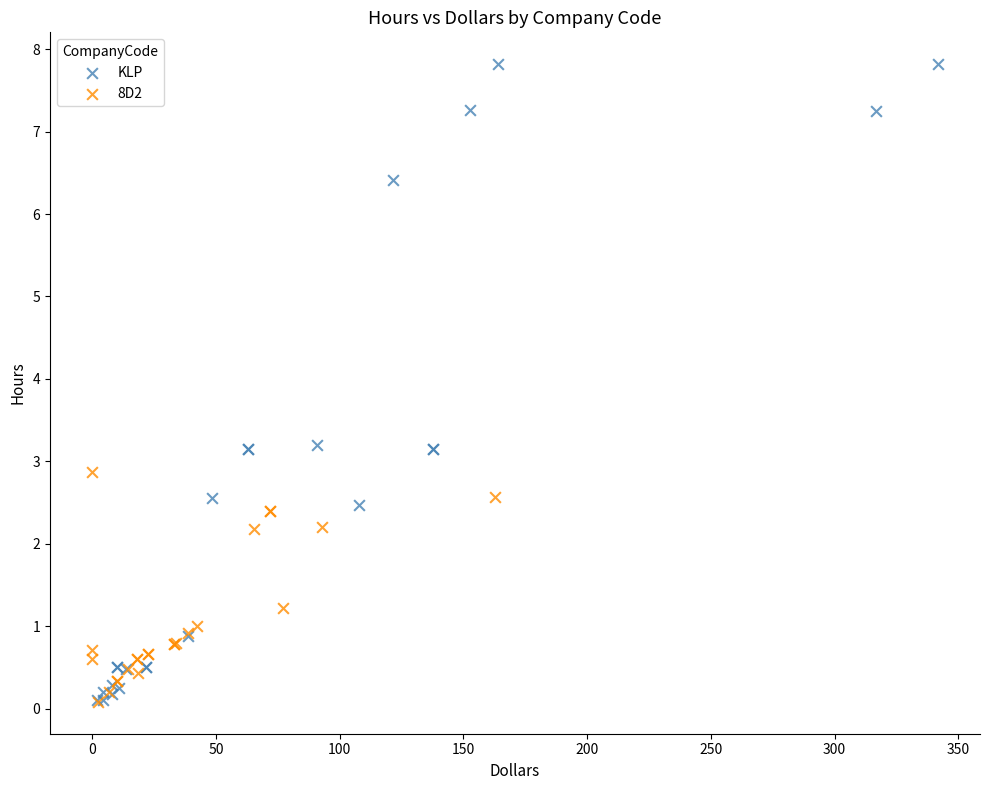

Which series reaches the maximum Y coordinate?

KLP